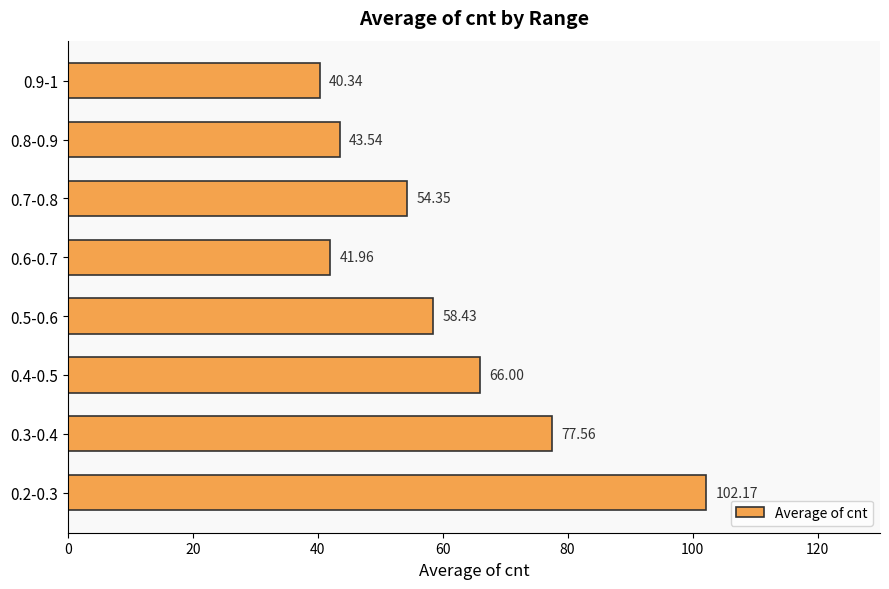

Between 0.4-0.5 and 0.8-0.9, which is larger?

0.4-0.5